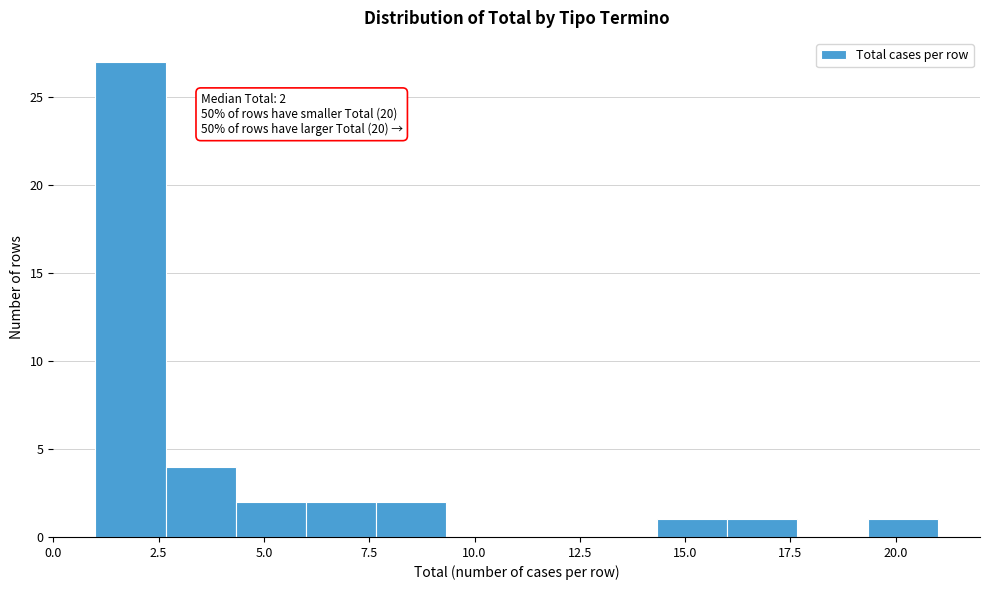

Read against the x-axis, roughly where is the centre of the tallest bar?

2.0